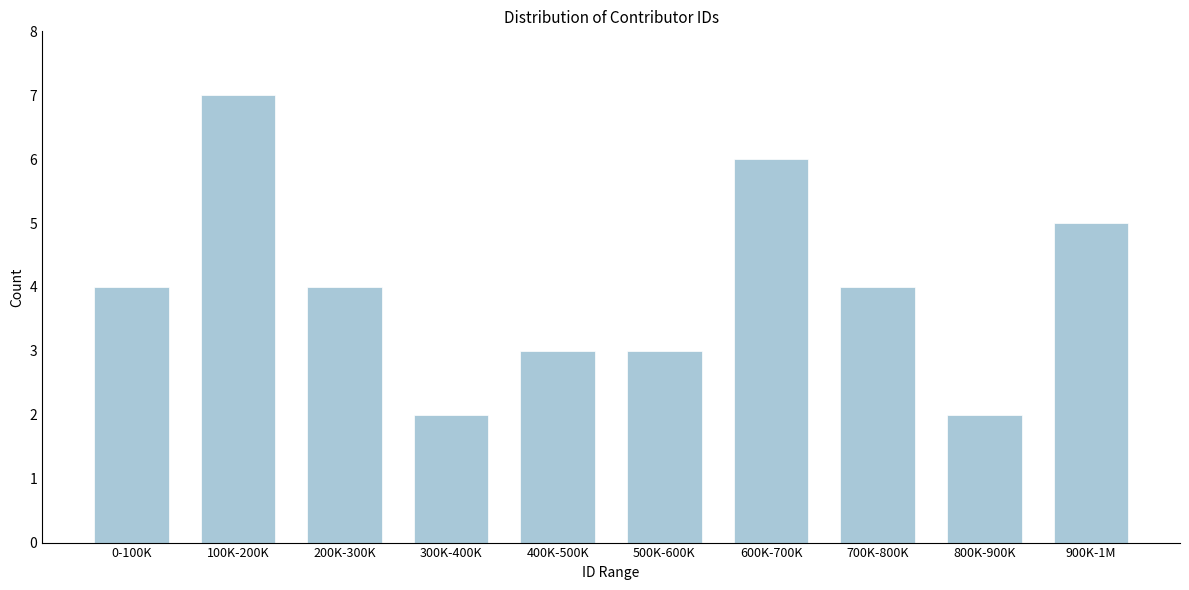

Reading left to right, list all the values displayed in this chart.

0-100K=4	100K-200K=7	200K-300K=4	300K-400K=2	400K-500K=3	500K-600K=3	600K-700K=6	700K-800K=4	800K-900K=2	900K-1M=5